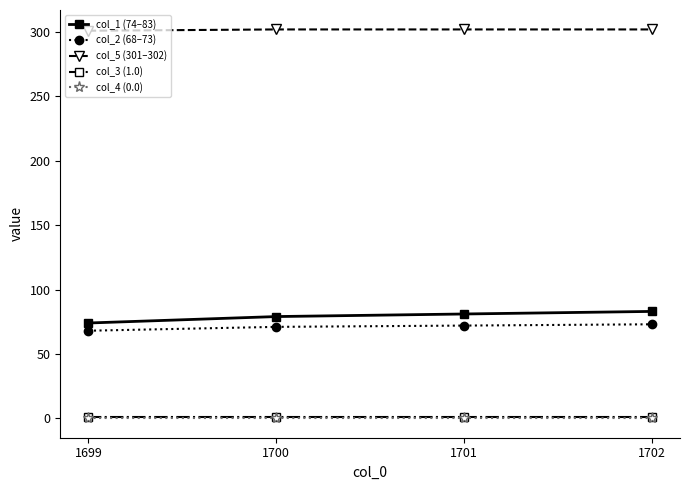

True or false: col_2 (68–73) has more than 1 interior local peaks.

False